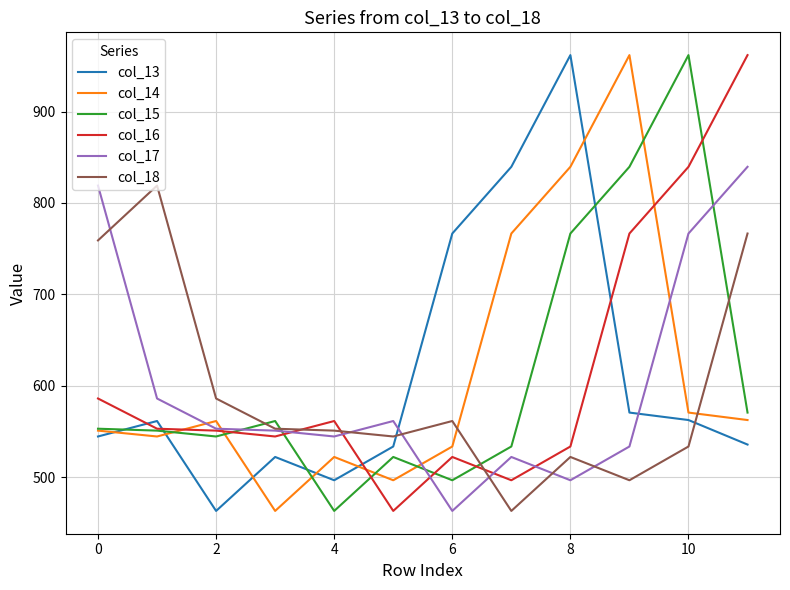

After their last crossing, which series has the higher values: col_18 or col_16?

col_16